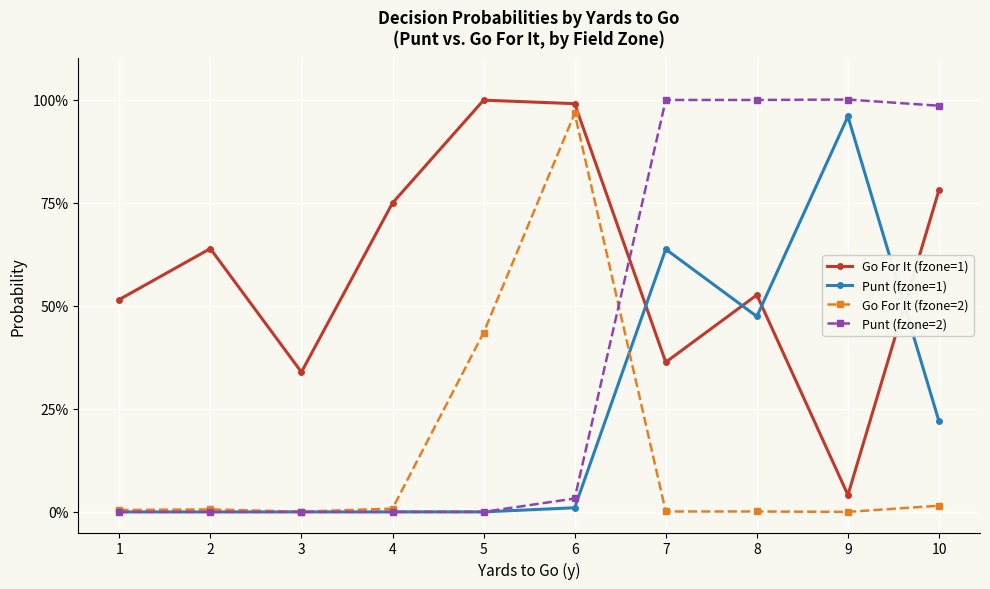

Does the chart have visible grid lines?

Yes